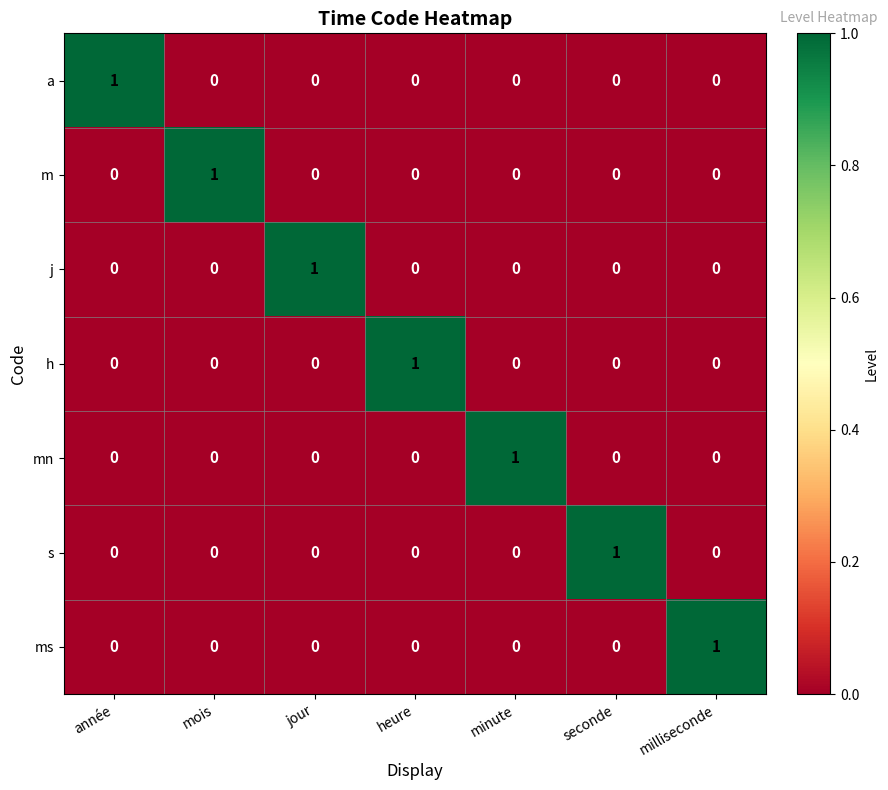

At which label does a reach its peak?

année